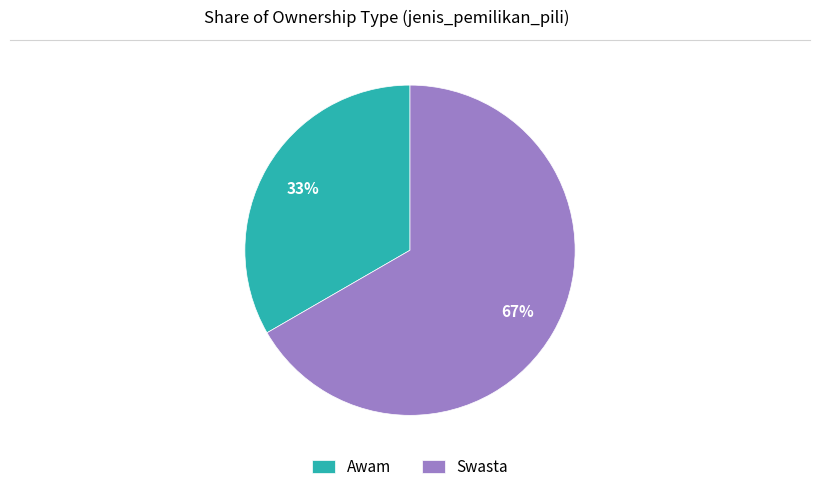

How many slices are in this pie chart?

2